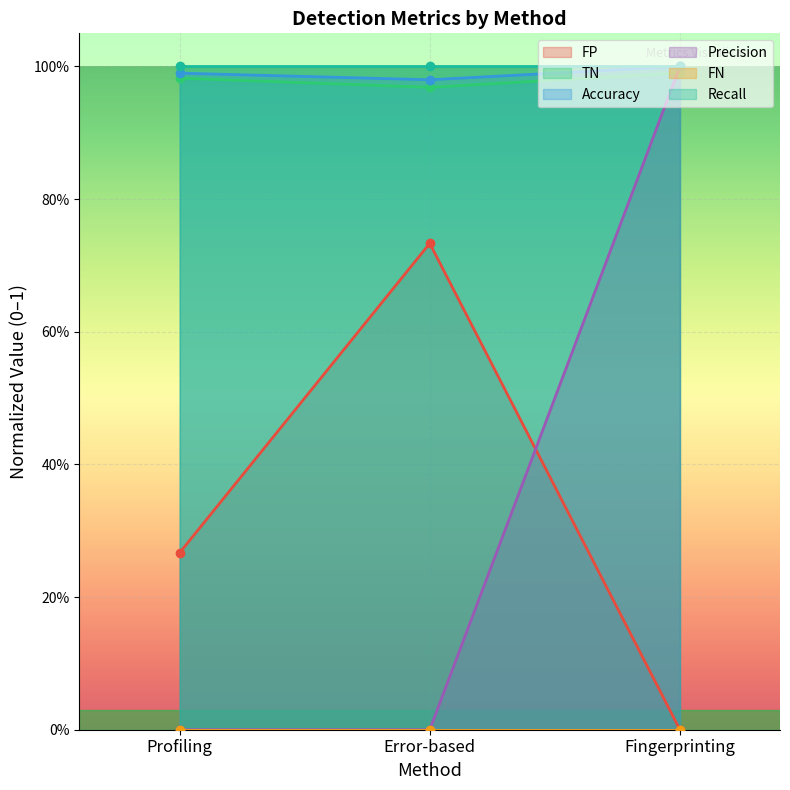

Rank the categories by TN value from highest to lowest.

Fingerprinting, Profiling, Error-based